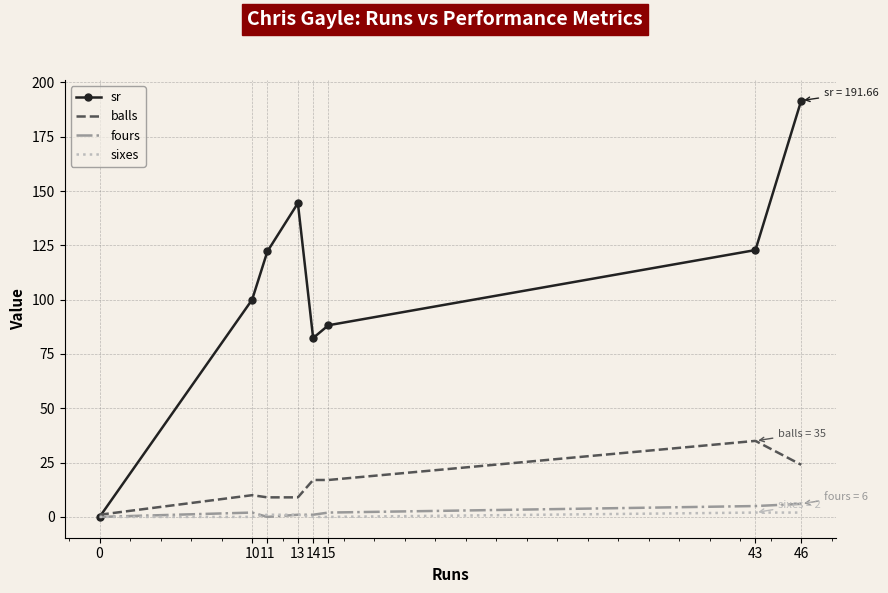

True or false: fours has a value of 2.0 at 15.

True